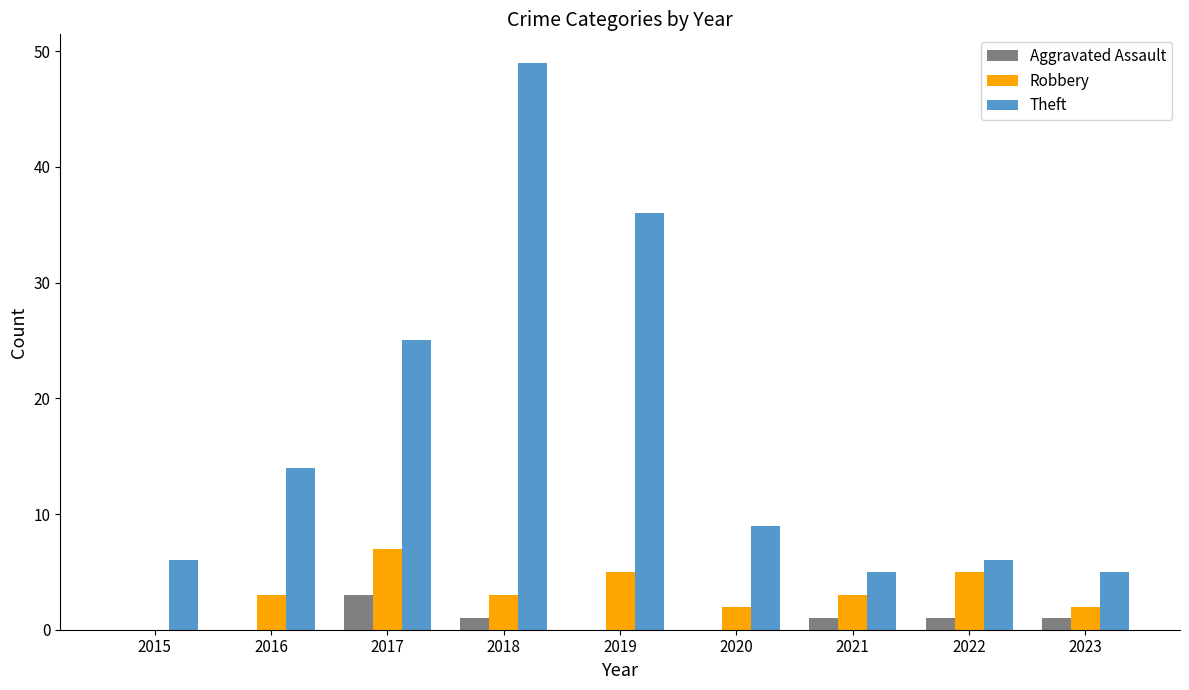

Between 2015 and 2022, which series saw the biggest shift?

Robbery